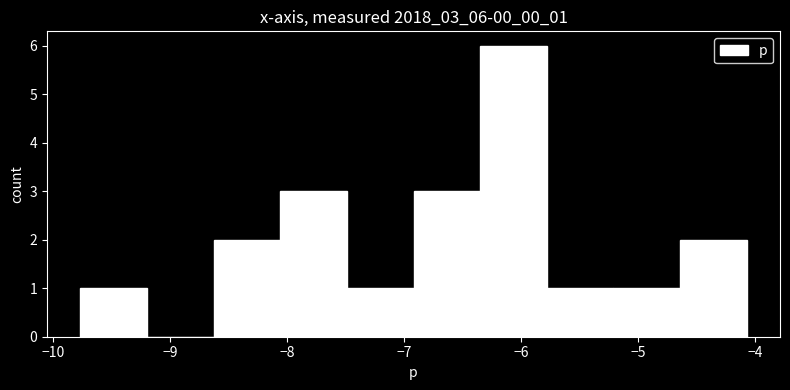

How tall is the bar that spans -6.9 to -6.3 on the x-axis? Neither the bar edges nor the heights are printed on the chart, so give them approximately, as read against the axes.

3